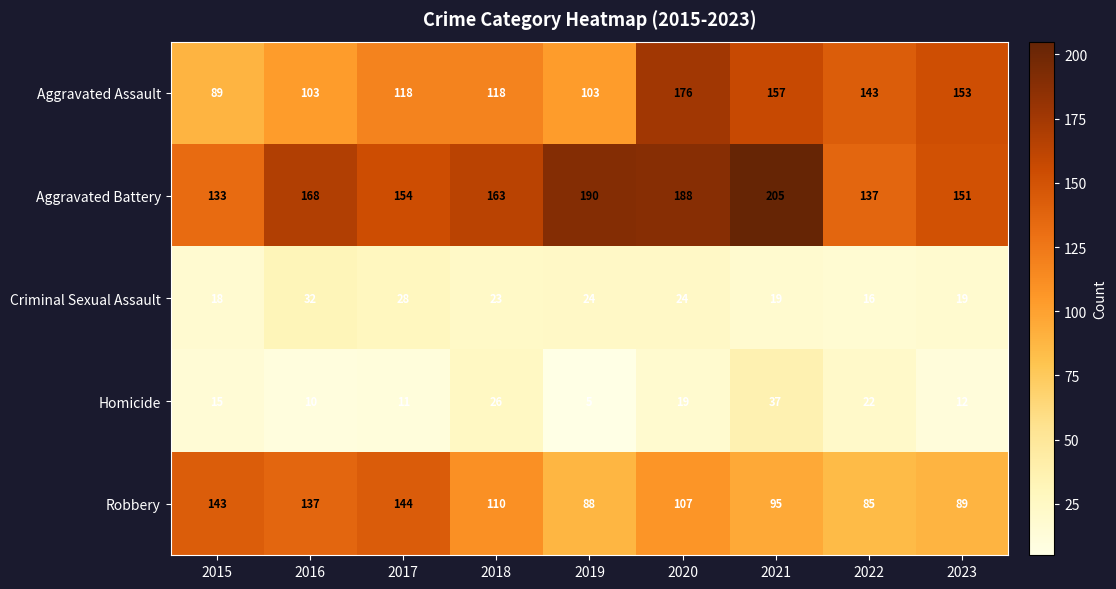

Count the number of data series in this chart.

5